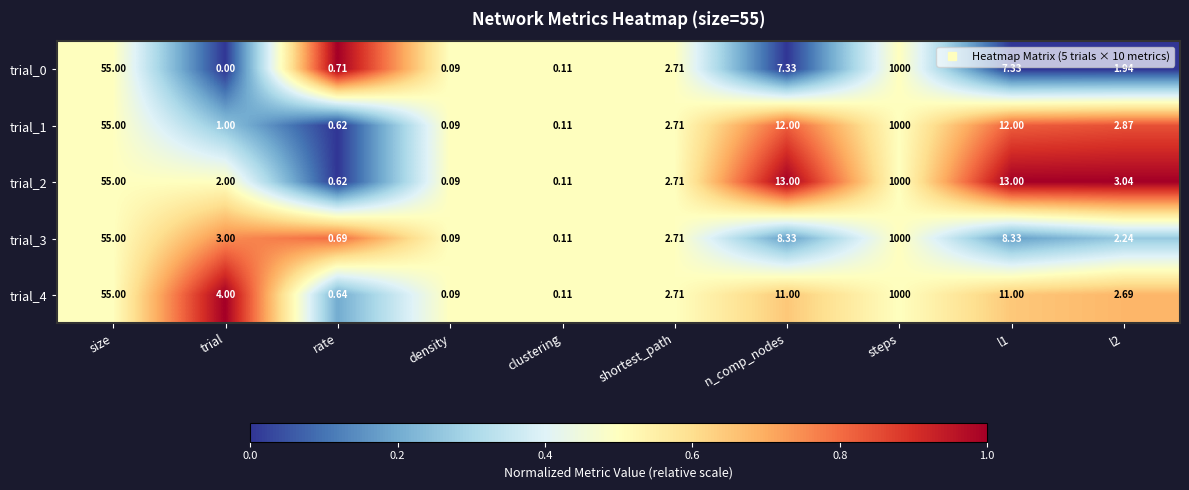

Which series has the largest range (max minus min)?

trial_0